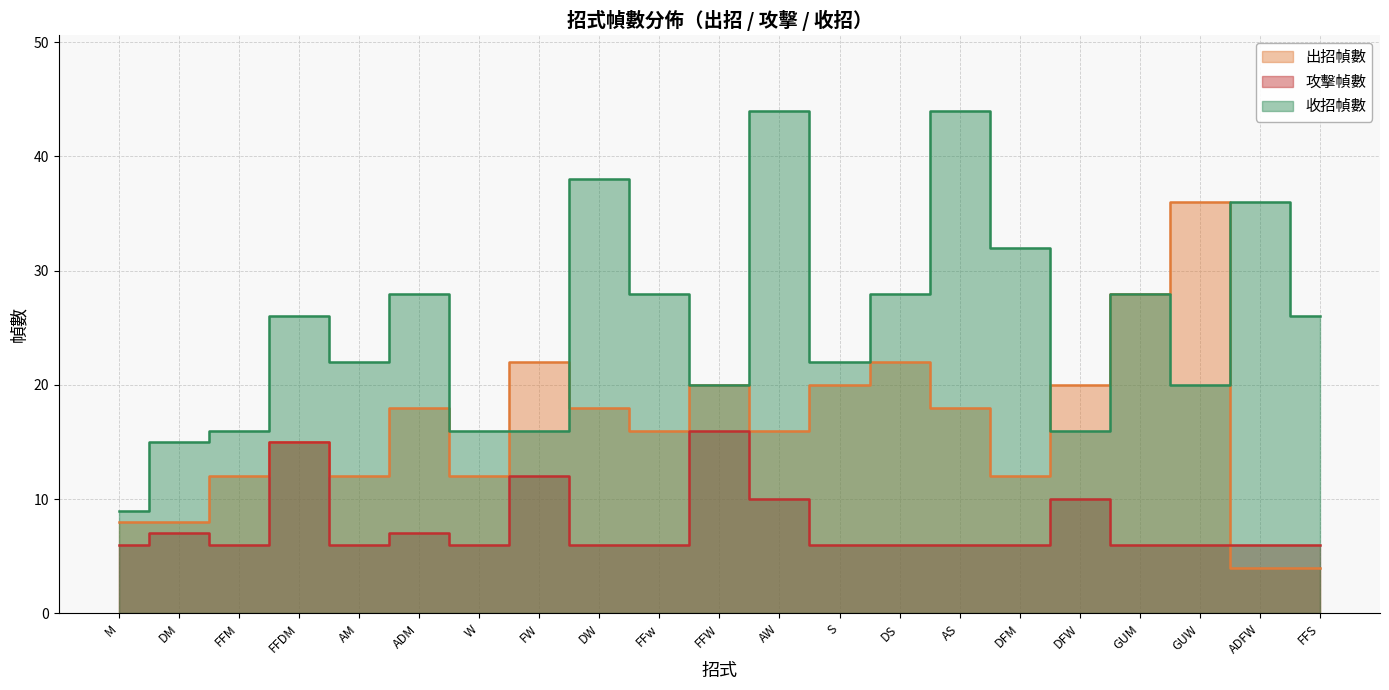

True or false: 攻擊幀數 has a value of 8 at DW.

False